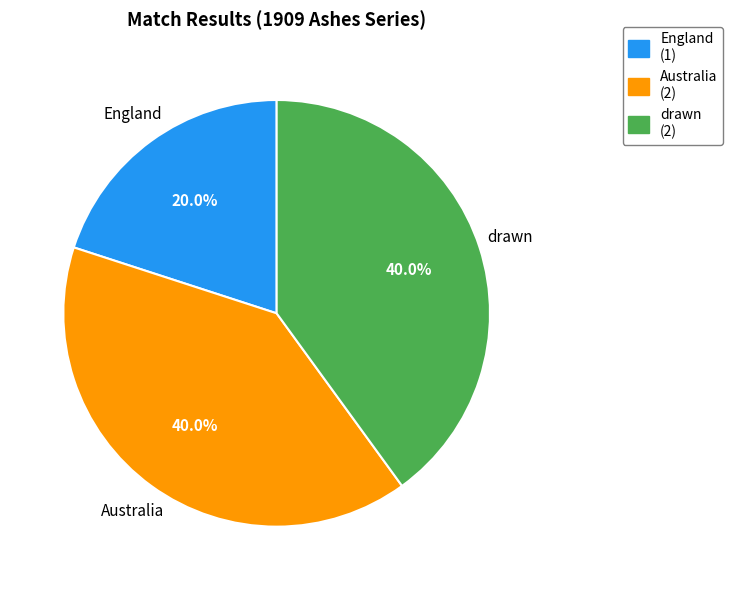

What is the total percentage of drawn and England?

60.0%